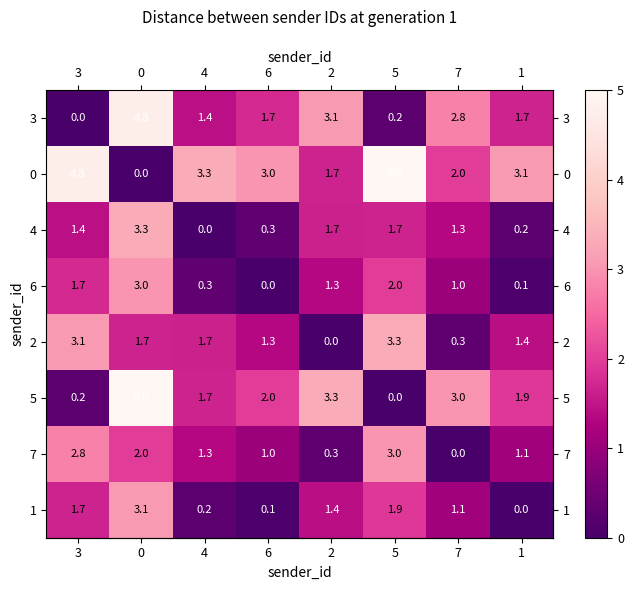

True or false: 5 has a value of 0.5 at 4.

False